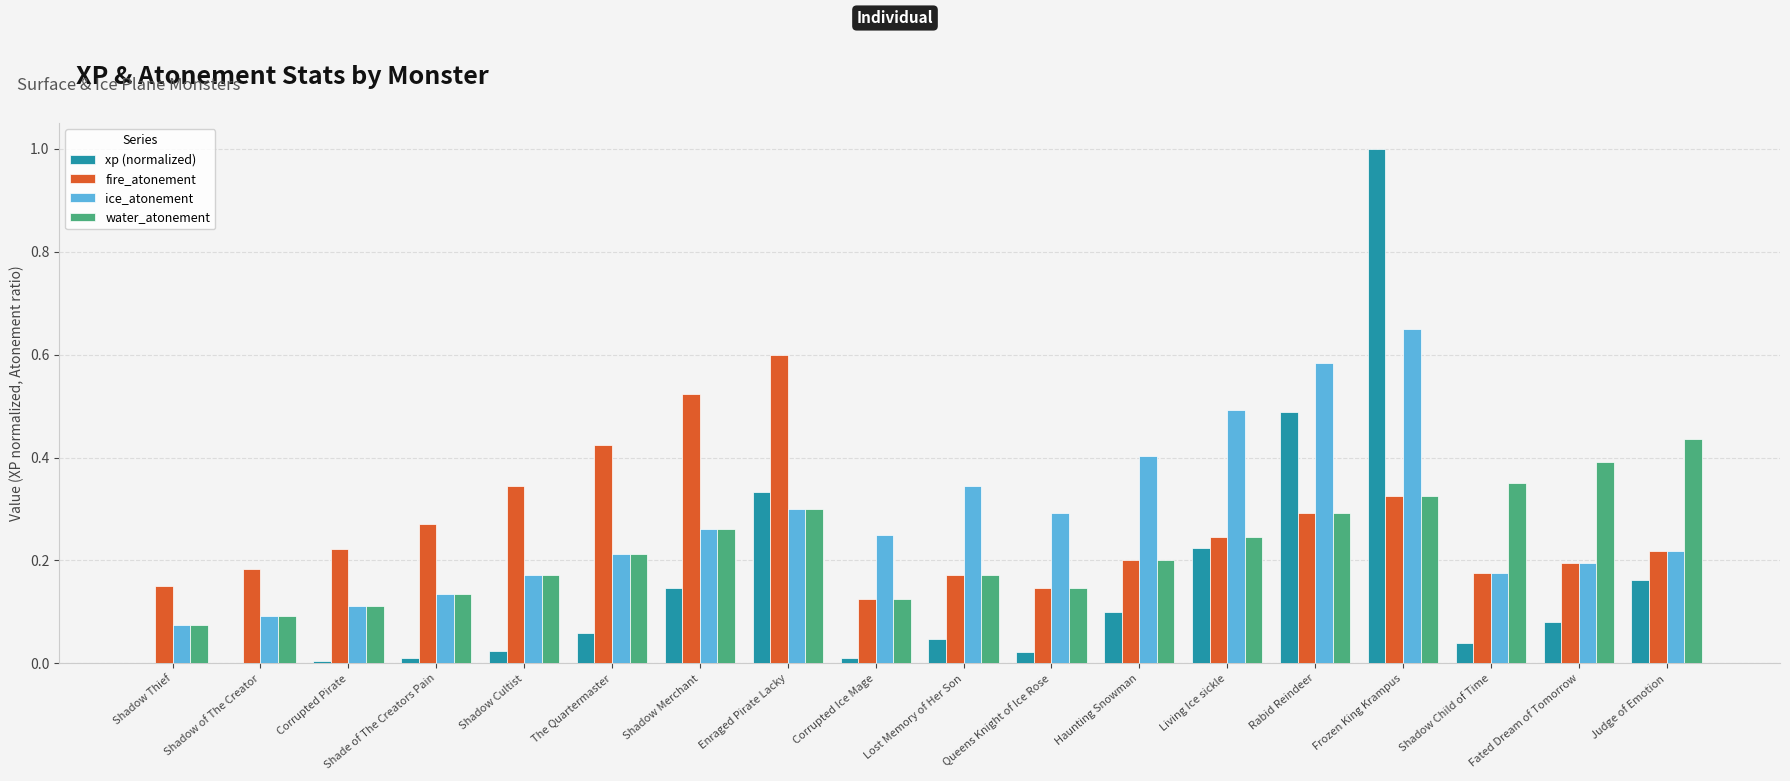

True or false: fire_atonement has a value of 0.3 at Rabid Reindeer.

True